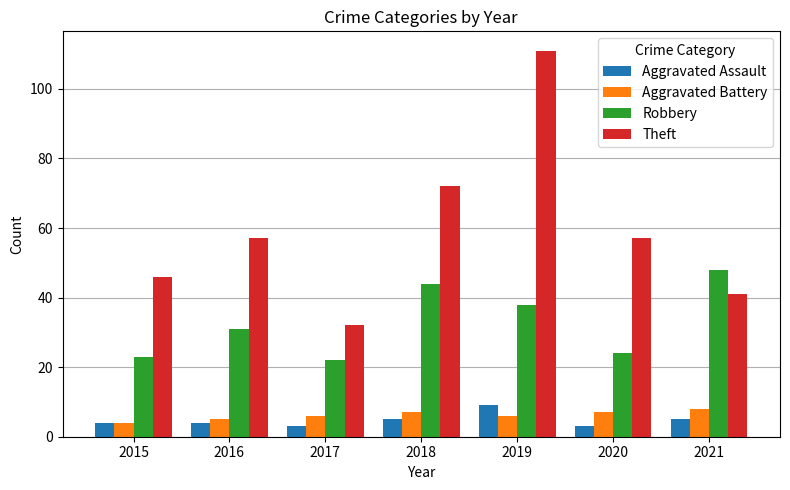

What are all the series names shown in the legend?

Aggravated Assault, Aggravated Battery, Robbery, Theft